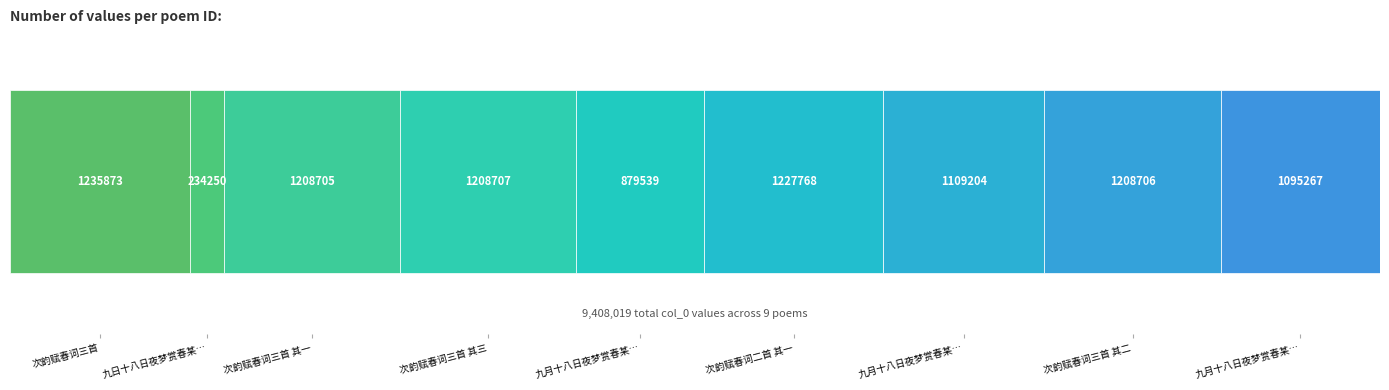

What is the label of the 7th bar from the right?

次韵赋春词三首 其一